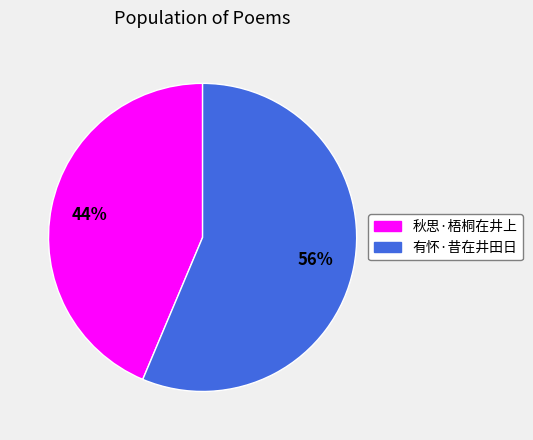

True or false: 秋思·梧桐在井上 accounts for 52% of the total.

False